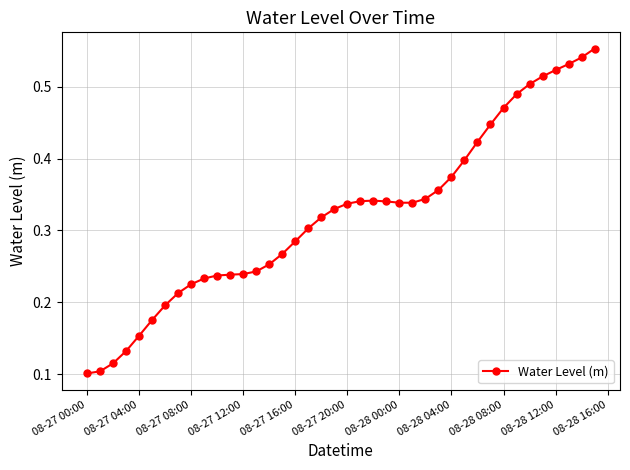

Count the values in the range 0 to 1.

40